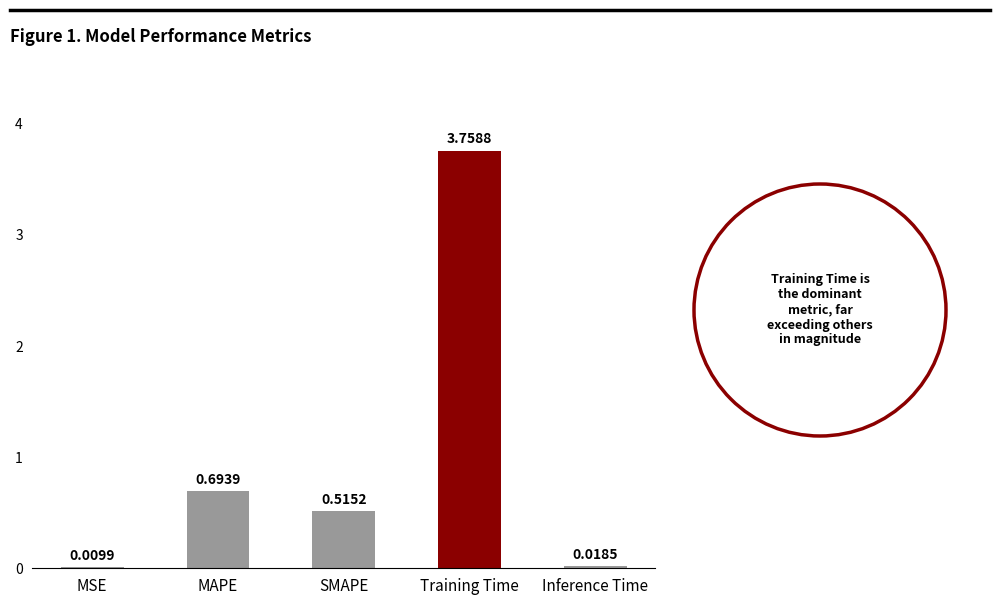

What is the sum of all values?

5.0